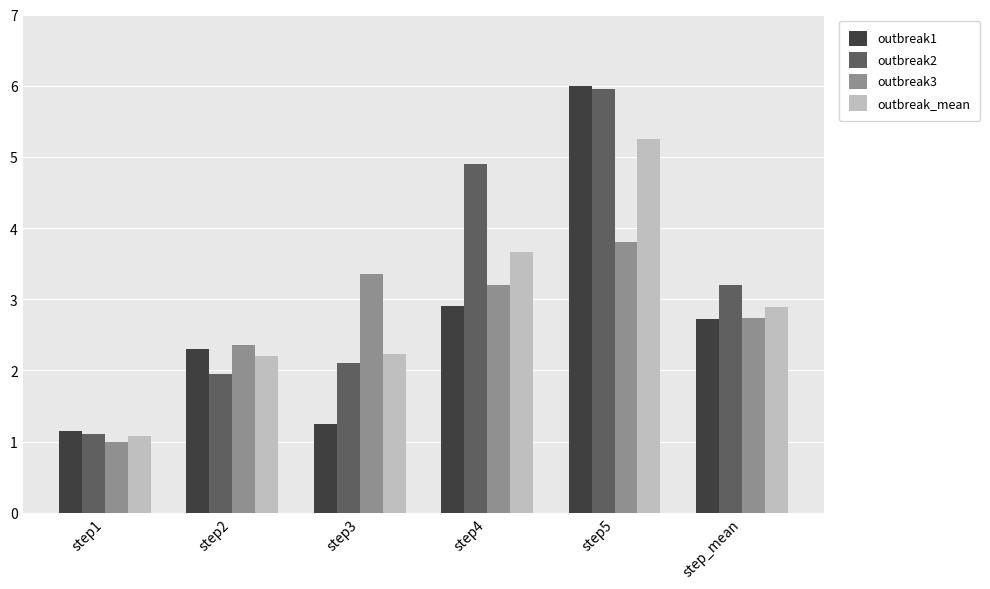

Between step3 and step5, which series saw the biggest shift?

outbreak1